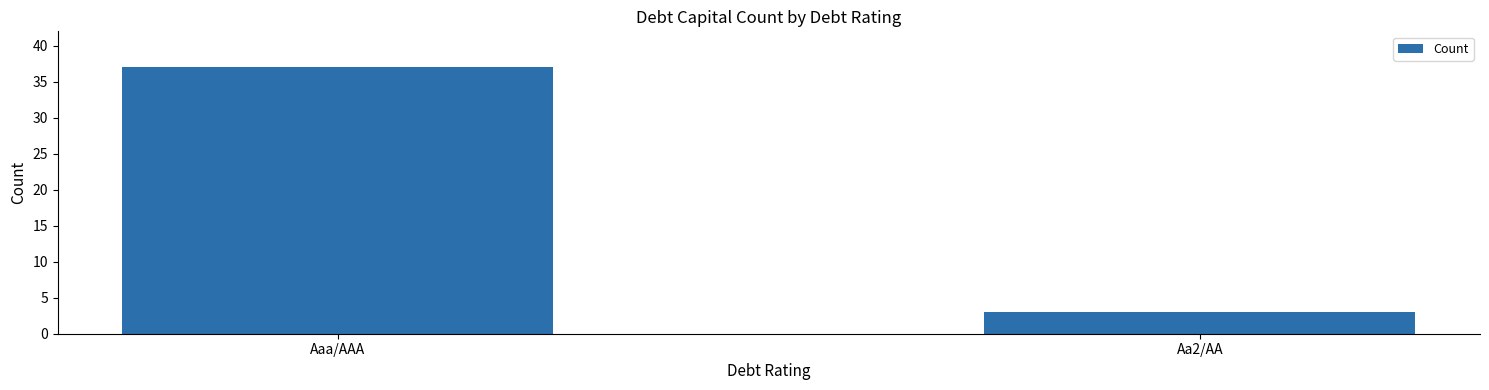

Does the chart contain any negative values?

No